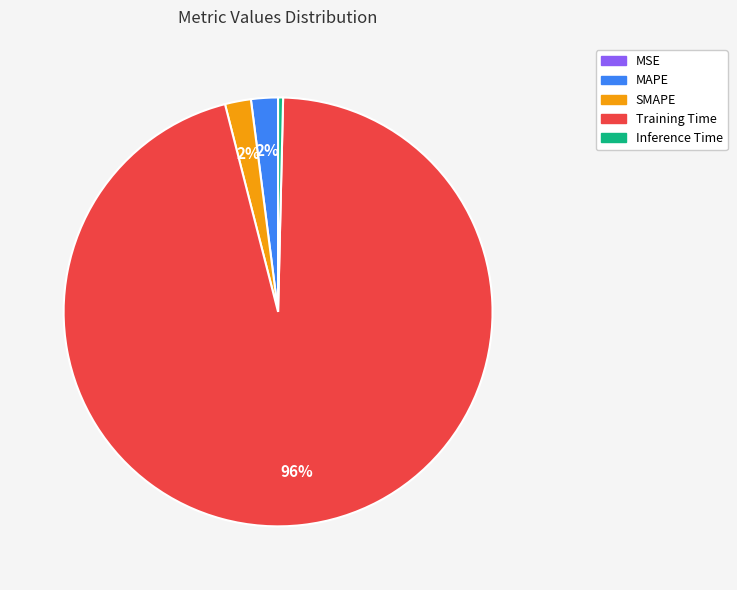

True or false: Inference Time accounts for 0% of the total.

True